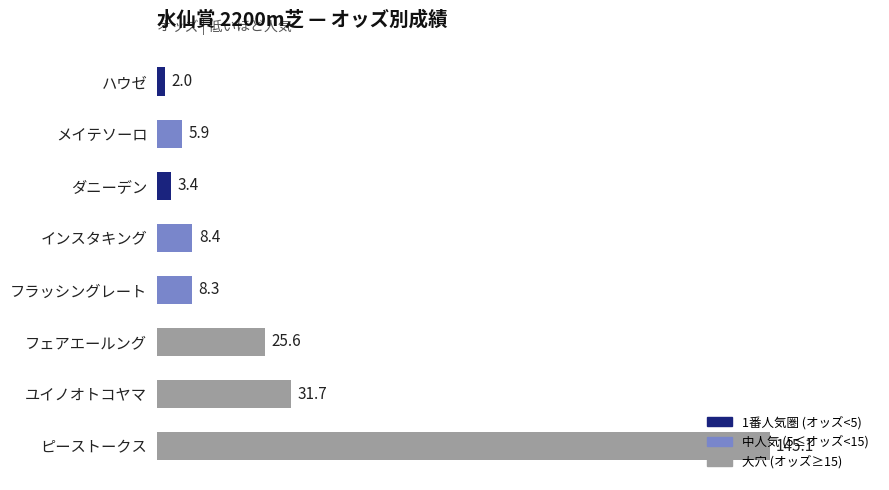

Which label corresponds to the smallest value in the chart?

ハウゼ